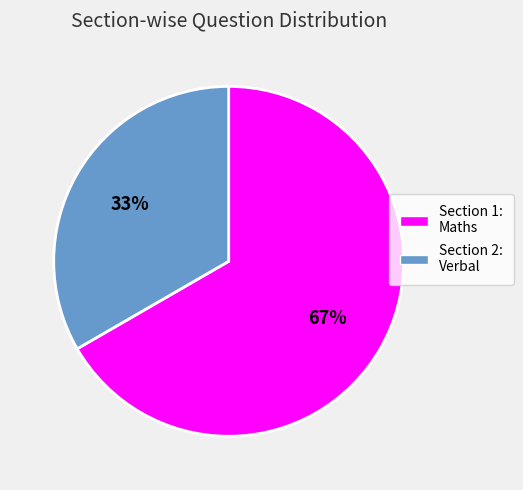

To the nearest percent, what percentage of the pie is Section 1: Maths?

67%